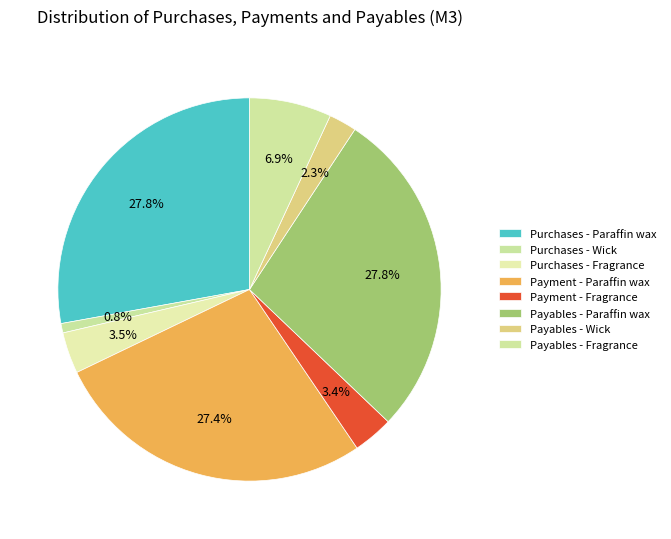

Which category has the smallest portion of the pie?

Purchases - Wick